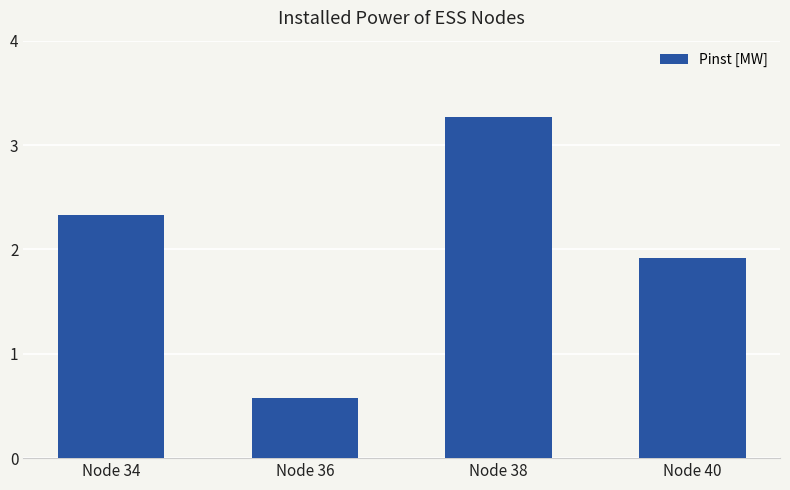

What is the difference between the maximum and minimum values?

2.7